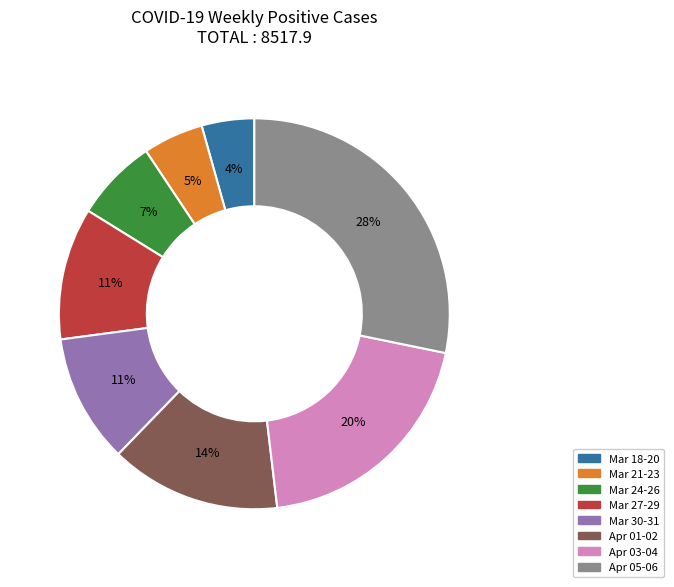

Is there any slice that represents more than half of the pie?

No